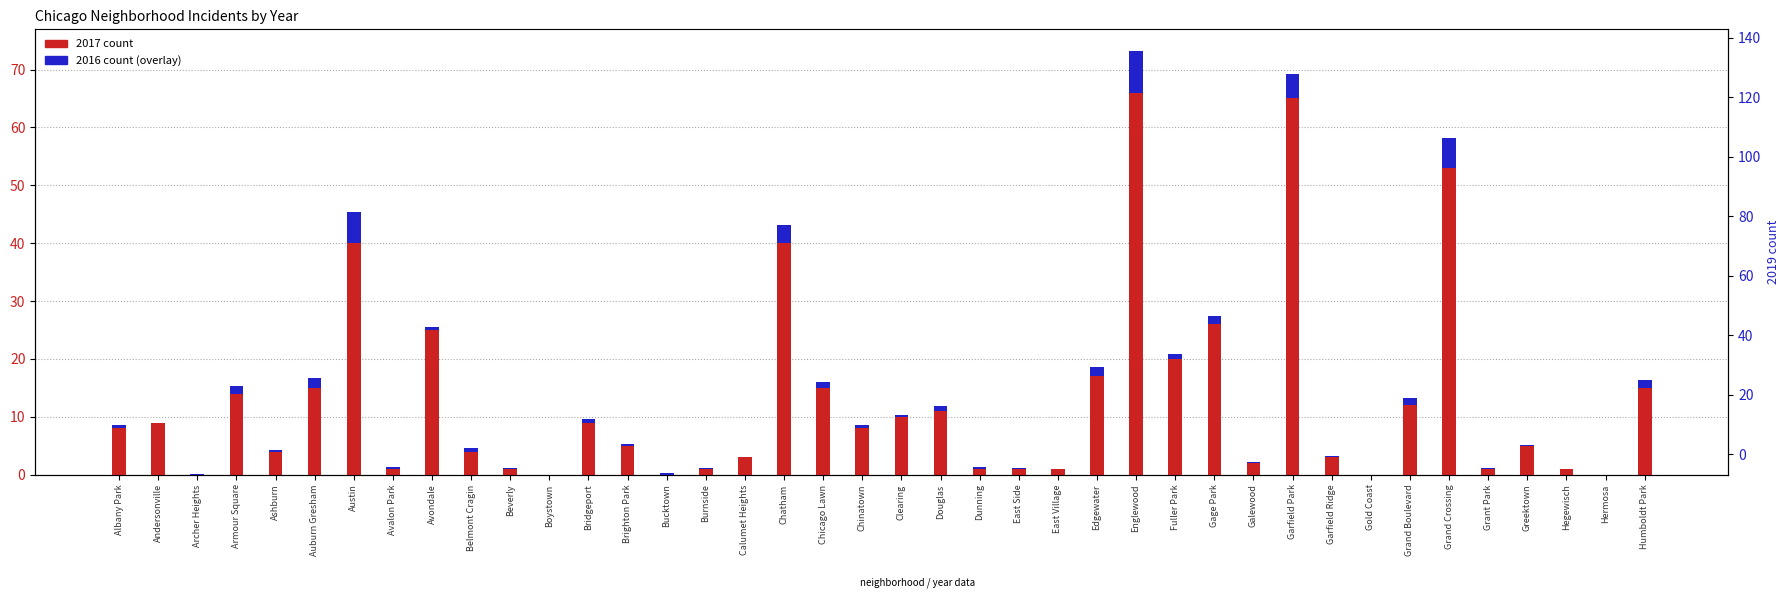

What is the label of the 17th bar from the left?

Calumet Heights